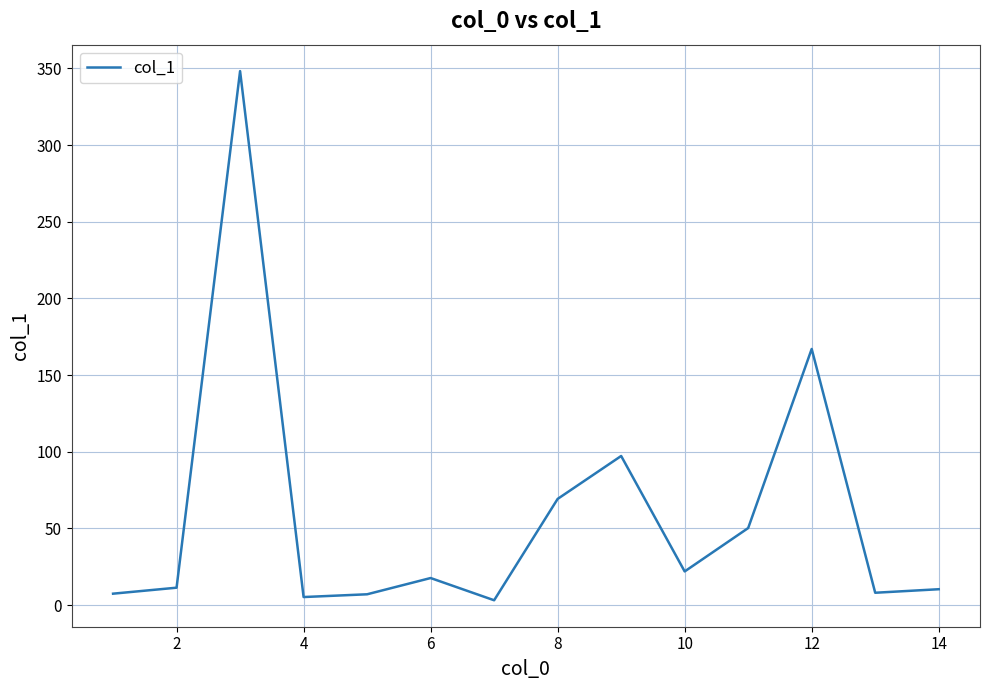

What is the maximum value shown in the chart?

348.2